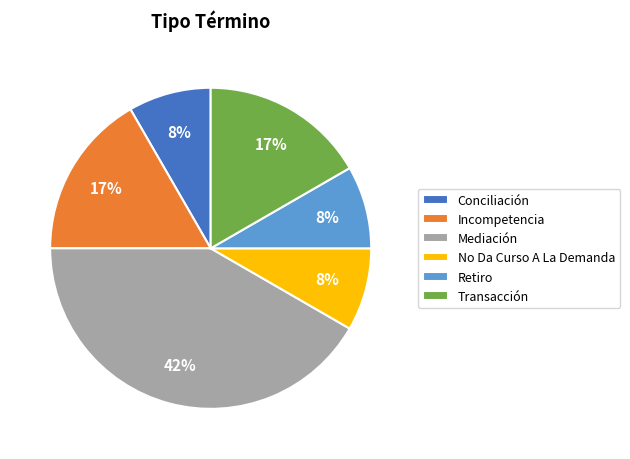

To the nearest percent, what is the average slice percentage?

17%